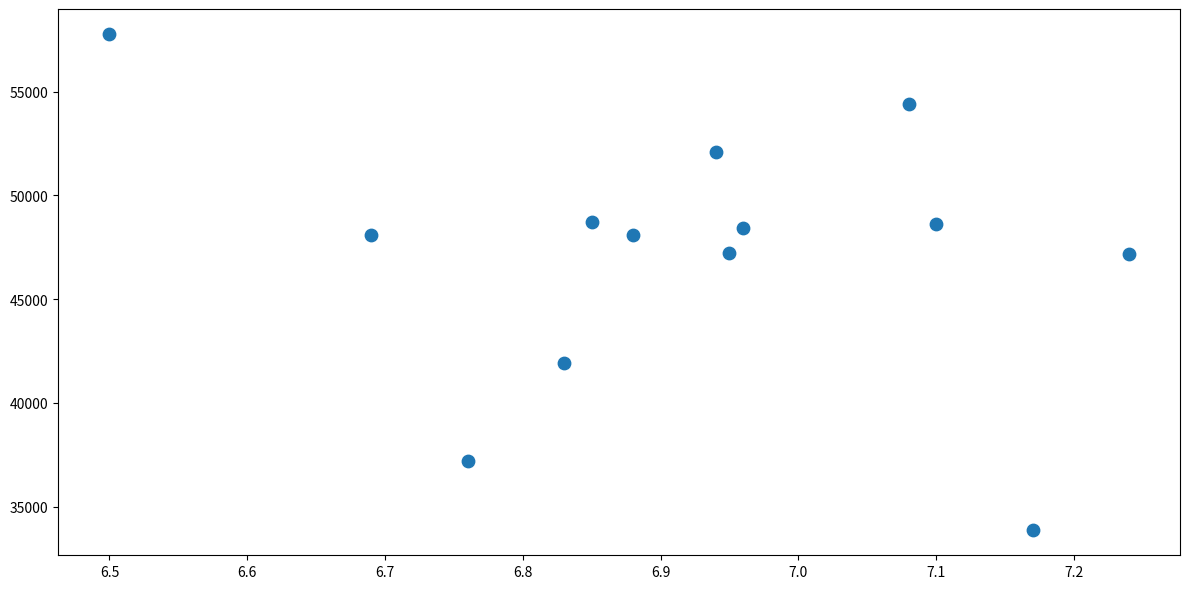

What is the range of Y values (max minus min)?

23936